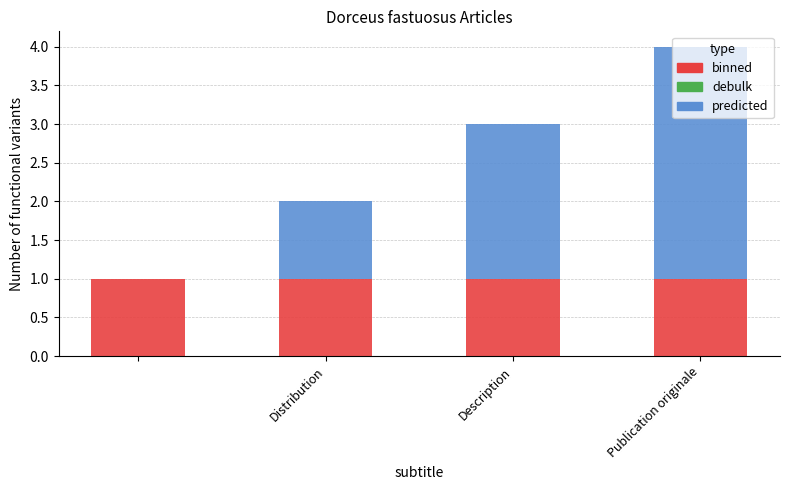

How many distinct data groups are displayed?

2